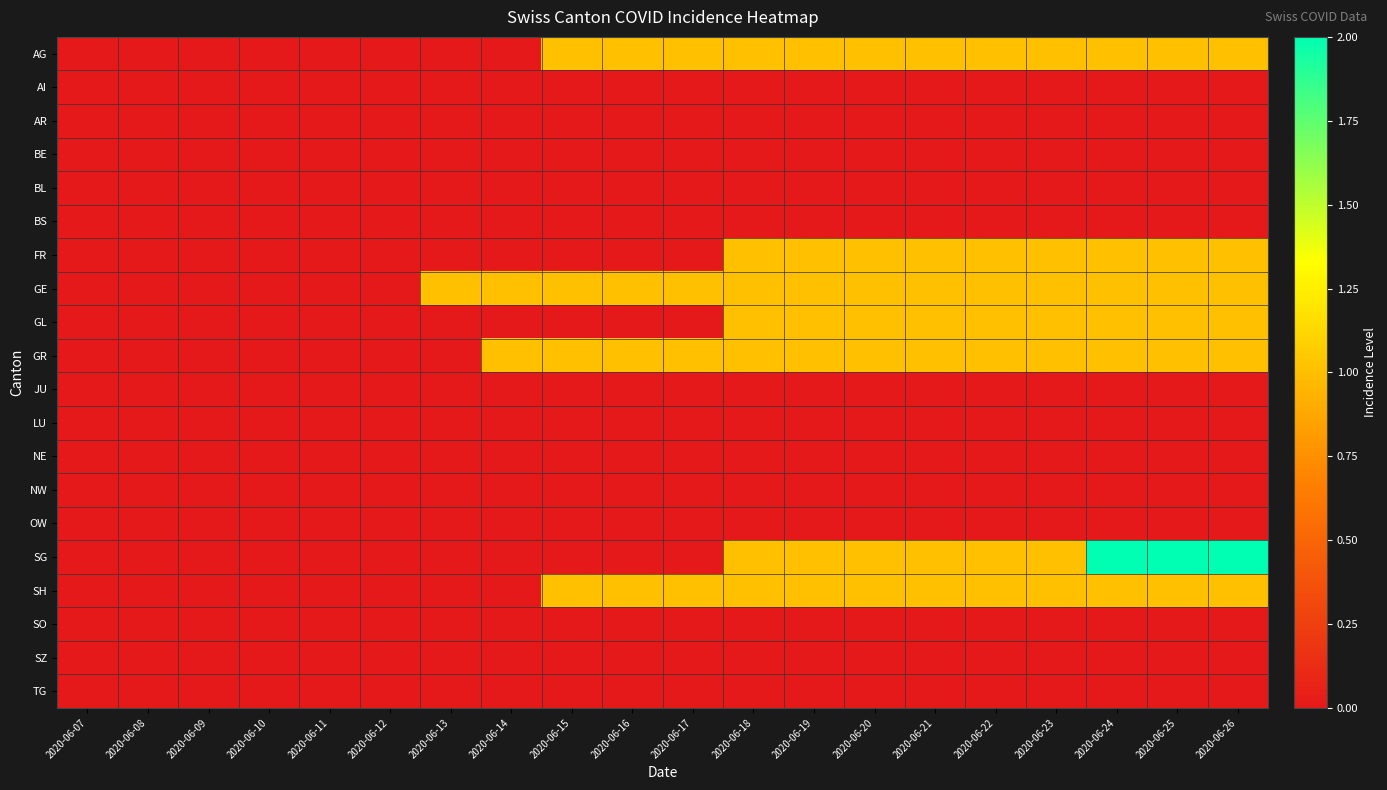

Reading left to right, list all the values displayed in this chart.

AG: 2020-06-07=0	2020-06-08=0	2020-06-09=0	2020-06-10=0	2020-06-11=0	2020-06-12=0	2020-06-13=0	2020-06-14=0	2020-06-15=1	2020-06-16=1	2020-06-17=1	2020-06-18=1	2020-06-19=1	2020-06-20=1	2020-06-21=1	2020-06-22=1	2020-06-23=1	2020-06-24=1	2020-06-25=1	2020-06-26=1
AI: 2020-06-07=0	2020-06-08=0	2020-06-09=0	2020-06-10=0	2020-06-11=0	2020-06-12=0	2020-06-13=0	2020-06-14=0	2020-06-15=0	2020-06-16=0	2020-06-17=0	2020-06-18=0	2020-06-19=0	2020-06-20=0	2020-06-21=0	2020-06-22=0	2020-06-23=0	2020-06-24=0	2020-06-25=0	2020-06-26=0
AR: 2020-06-07=0	2020-06-08=0	2020-06-09=0	2020-06-10=0	2020-06-11=0	2020-06-12=0	2020-06-13=0	2020-06-14=0	2020-06-15=0	2020-06-16=0	2020-06-17=0	2020-06-18=0	2020-06-19=0	2020-06-20=0	2020-06-21=0	2020-06-22=0	2020-06-23=0	2020-06-24=0	2020-06-25=0	2020-06-26=0
BE: 2020-06-07=0	2020-06-08=0	2020-06-09=0	2020-06-10=0	2020-06-11=0	2020-06-12=0	2020-06-13=0	2020-06-14=0	2020-06-15=0	2020-06-16=0	2020-06-17=0	2020-06-18=0	2020-06-19=0	2020-06-20=0	2020-06-21=0	2020-06-22=0	2020-06-23=0	2020-06-24=0	2020-06-25=0	2020-06-26=0
BL: 2020-06-07=0	2020-06-08=0	2020-06-09=0	2020-06-10=0	2020-06-11=0	2020-06-12=0	2020-06-13=0	2020-06-14=0	2020-06-15=0	2020-06-16=0	2020-06-17=0	2020-06-18=0	2020-06-19=0	2020-06-20=0	2020-06-21=0	2020-06-22=0	2020-06-23=0	2020-06-24=0	2020-06-25=0	2020-06-26=0
BS: 2020-06-07=0	2020-06-08=0	2020-06-09=0	2020-06-10=0	2020-06-11=0	2020-06-12=0	2020-06-13=0	2020-06-14=0	2020-06-15=0	2020-06-16=0	2020-06-17=0	2020-06-18=0	2020-06-19=0	2020-06-20=0	2020-06-21=0	2020-06-22=0	2020-06-23=0	2020-06-24=0	2020-06-25=0	2020-06-26=0
FR: 2020-06-07=0	2020-06-08=0	2020-06-09=0	2020-06-10=0	2020-06-11=0	2020-06-12=0	2020-06-13=0	2020-06-14=0	2020-06-15=0	2020-06-16=0	2020-06-17=0	2020-06-18=1	2020-06-19=1	2020-06-20=1	2020-06-21=1	2020-06-22=1	2020-06-23=1	2020-06-24=1	2020-06-25=1	2020-06-26=1
GE: 2020-06-07=0	2020-06-08=0	2020-06-09=0	2020-06-10=0	2020-06-11=0	2020-06-12=0	2020-06-13=1	2020-06-14=1	2020-06-15=1	2020-06-16=1	2020-06-17=1	2020-06-18=1	2020-06-19=1	2020-06-20=1	2020-06-21=1	2020-06-22=1	2020-06-23=1	2020-06-24=1	2020-06-25=1	2020-06-26=1
GL: 2020-06-07=0	2020-06-08=0	2020-06-09=0	2020-06-10=0	2020-06-11=0	2020-06-12=0	2020-06-13=0	2020-06-14=0	2020-06-15=0	2020-06-16=0	2020-06-17=0	2020-06-18=1	2020-06-19=1	2020-06-20=1	2020-06-21=1	2020-06-22=1	2020-06-23=1	2020-06-24=1	2020-06-25=1	2020-06-26=1
GR: 2020-06-07=0	2020-06-08=0	2020-06-09=0	2020-06-10=0	2020-06-11=0	2020-06-12=0	2020-06-13=0	2020-06-14=1	2020-06-15=1	2020-06-16=1	2020-06-17=1	2020-06-18=1	2020-06-19=1	2020-06-20=1	2020-06-21=1	2020-06-22=1	2020-06-23=1	2020-06-24=1	2020-06-25=1	2020-06-26=1
JU: 2020-06-07=0	2020-06-08=0	2020-06-09=0	2020-06-10=0	2020-06-11=0	2020-06-12=0	2020-06-13=0	2020-06-14=0	2020-06-15=0	2020-06-16=0	2020-06-17=0	2020-06-18=0	2020-06-19=0	2020-06-20=0	2020-06-21=0	2020-06-22=0	2020-06-23=0	2020-06-24=0	2020-06-25=0	2020-06-26=0
LU: 2020-06-07=0	2020-06-08=0	2020-06-09=0	2020-06-10=0	2020-06-11=0	2020-06-12=0	2020-06-13=0	2020-06-14=0	2020-06-15=0	2020-06-16=0	2020-06-17=0	2020-06-18=0	2020-06-19=0	2020-06-20=0	2020-06-21=0	2020-06-22=0	2020-06-23=0	2020-06-24=0	2020-06-25=0	2020-06-26=0
NE: 2020-06-07=0	2020-06-08=0	2020-06-09=0	2020-06-10=0	2020-06-11=0	2020-06-12=0	2020-06-13=0	2020-06-14=0	2020-06-15=0	2020-06-16=0	2020-06-17=0	2020-06-18=0	2020-06-19=0	2020-06-20=0	2020-06-21=0	2020-06-22=0	2020-06-23=0	2020-06-24=0	2020-06-25=0	2020-06-26=0
NW: 2020-06-07=0	2020-06-08=0	2020-06-09=0	2020-06-10=0	2020-06-11=0	2020-06-12=0	2020-06-13=0	2020-06-14=0	2020-06-15=0	2020-06-16=0	2020-06-17=0	2020-06-18=0	2020-06-19=0	2020-06-20=0	2020-06-21=0	2020-06-22=0	2020-06-23=0	2020-06-24=0	2020-06-25=0	2020-06-26=0
OW: 2020-06-07=0	2020-06-08=0	2020-06-09=0	2020-06-10=0	2020-06-11=0	2020-06-12=0	2020-06-13=0	2020-06-14=0	2020-06-15=0	2020-06-16=0	2020-06-17=0	2020-06-18=0	2020-06-19=0	2020-06-20=0	2020-06-21=0	2020-06-22=0	2020-06-23=0	2020-06-24=0	2020-06-25=0	2020-06-26=0
SG: 2020-06-07=0	2020-06-08=0	2020-06-09=0	2020-06-10=0	2020-06-11=0	2020-06-12=0	2020-06-13=0	2020-06-14=0	2020-06-15=0	2020-06-16=0	2020-06-17=0	2020-06-18=1	2020-06-19=1	2020-06-20=1	2020-06-21=1	2020-06-22=1	2020-06-23=1	2020-06-24=2	2020-06-25=2	2020-06-26=2
SH: 2020-06-07=0	2020-06-08=0	2020-06-09=0	2020-06-10=0	2020-06-11=0	2020-06-12=0	2020-06-13=0	2020-06-14=0	2020-06-15=1	2020-06-16=1	2020-06-17=1	2020-06-18=1	2020-06-19=1	2020-06-20=1	2020-06-21=1	2020-06-22=1	2020-06-23=1	2020-06-24=1	2020-06-25=1	2020-06-26=1
SO: 2020-06-07=0	2020-06-08=0	2020-06-09=0	2020-06-10=0	2020-06-11=0	2020-06-12=0	2020-06-13=0	2020-06-14=0	2020-06-15=0	2020-06-16=0	2020-06-17=0	2020-06-18=0	2020-06-19=0	2020-06-20=0	2020-06-21=0	2020-06-22=0	2020-06-23=0	2020-06-24=0	2020-06-25=0	2020-06-26=0
SZ: 2020-06-07=0	2020-06-08=0	2020-06-09=0	2020-06-10=0	2020-06-11=0	2020-06-12=0	2020-06-13=0	2020-06-14=0	2020-06-15=0	2020-06-16=0	2020-06-17=0	2020-06-18=0	2020-06-19=0	2020-06-20=0	2020-06-21=0	2020-06-22=0	2020-06-23=0	2020-06-24=0	2020-06-25=0	2020-06-26=0
TG: 2020-06-07=0	2020-06-08=0	2020-06-09=0	2020-06-10=0	2020-06-11=0	2020-06-12=0	2020-06-13=0	2020-06-14=0	2020-06-15=0	2020-06-16=0	2020-06-17=0	2020-06-18=0	2020-06-19=0	2020-06-20=0	2020-06-21=0	2020-06-22=0	2020-06-23=0	2020-06-24=0	2020-06-25=0	2020-06-26=0